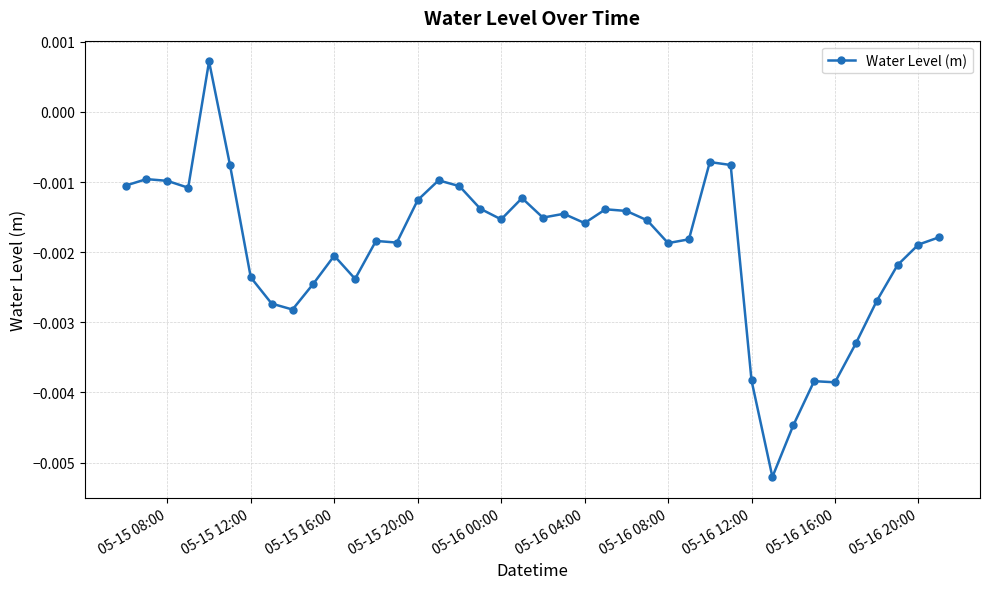

Count the number of categories in the chart.

40